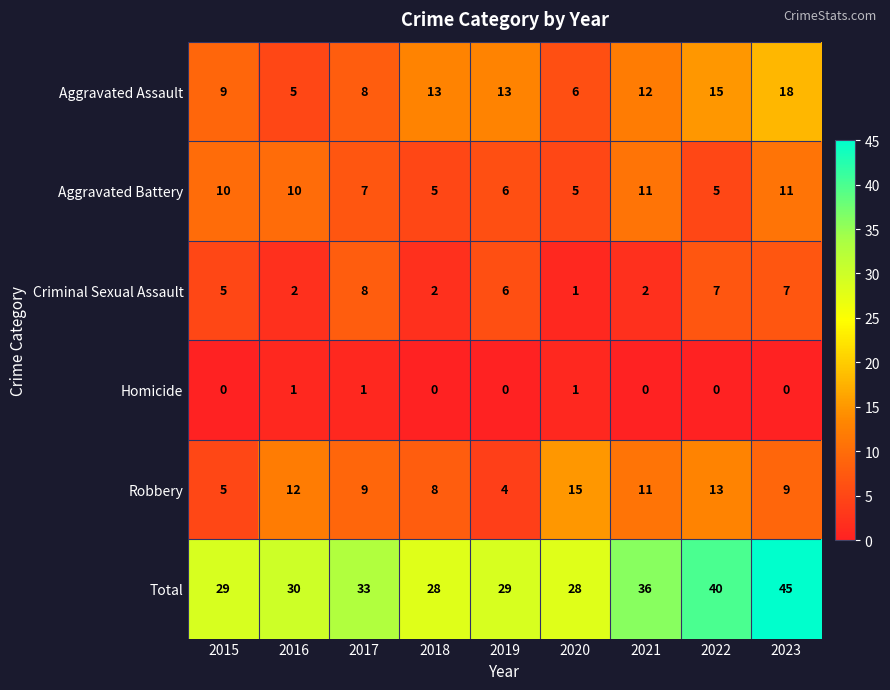

The value of Aggravated Battery at 2017 is 2. True or false?

False